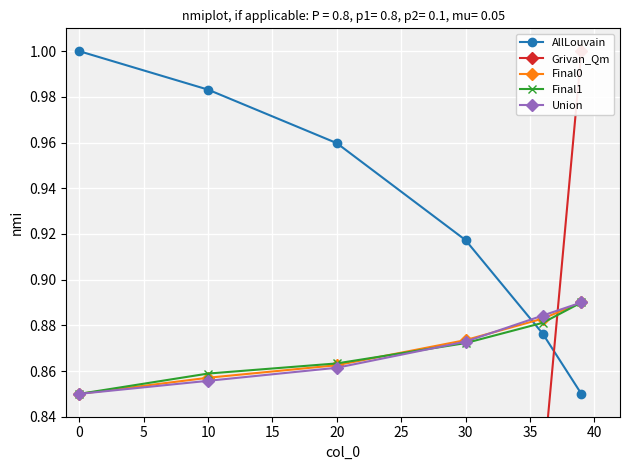

The value of Final1 at 0 is 1.4. True or false?

False